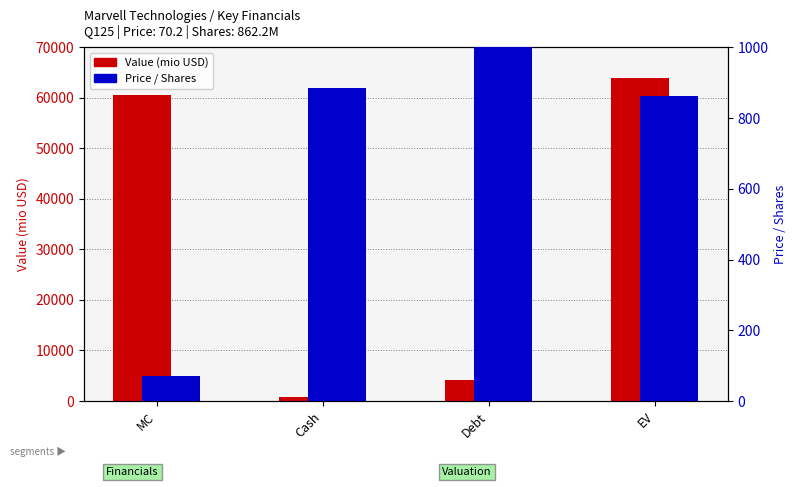

Is it true that Price / Shares equals 1207.5 at EV?

False